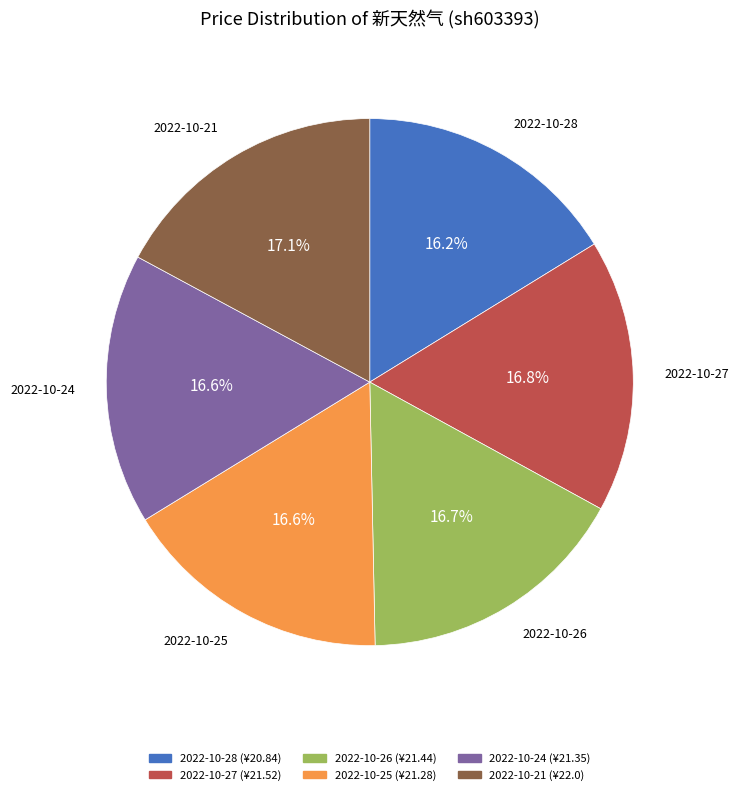

What is the ratio of the value at 2022-10-28 to the value at 2022-10-24?

1.0